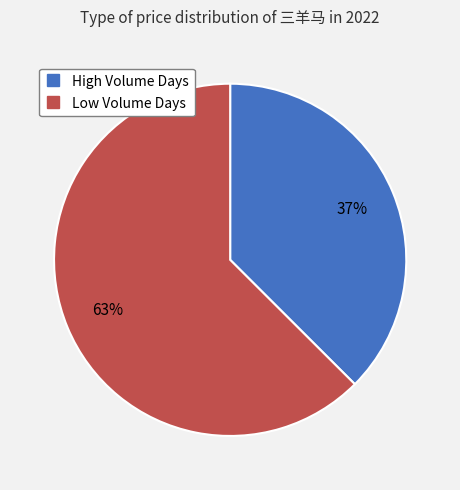

Is there a majority slice in this chart?

Yes